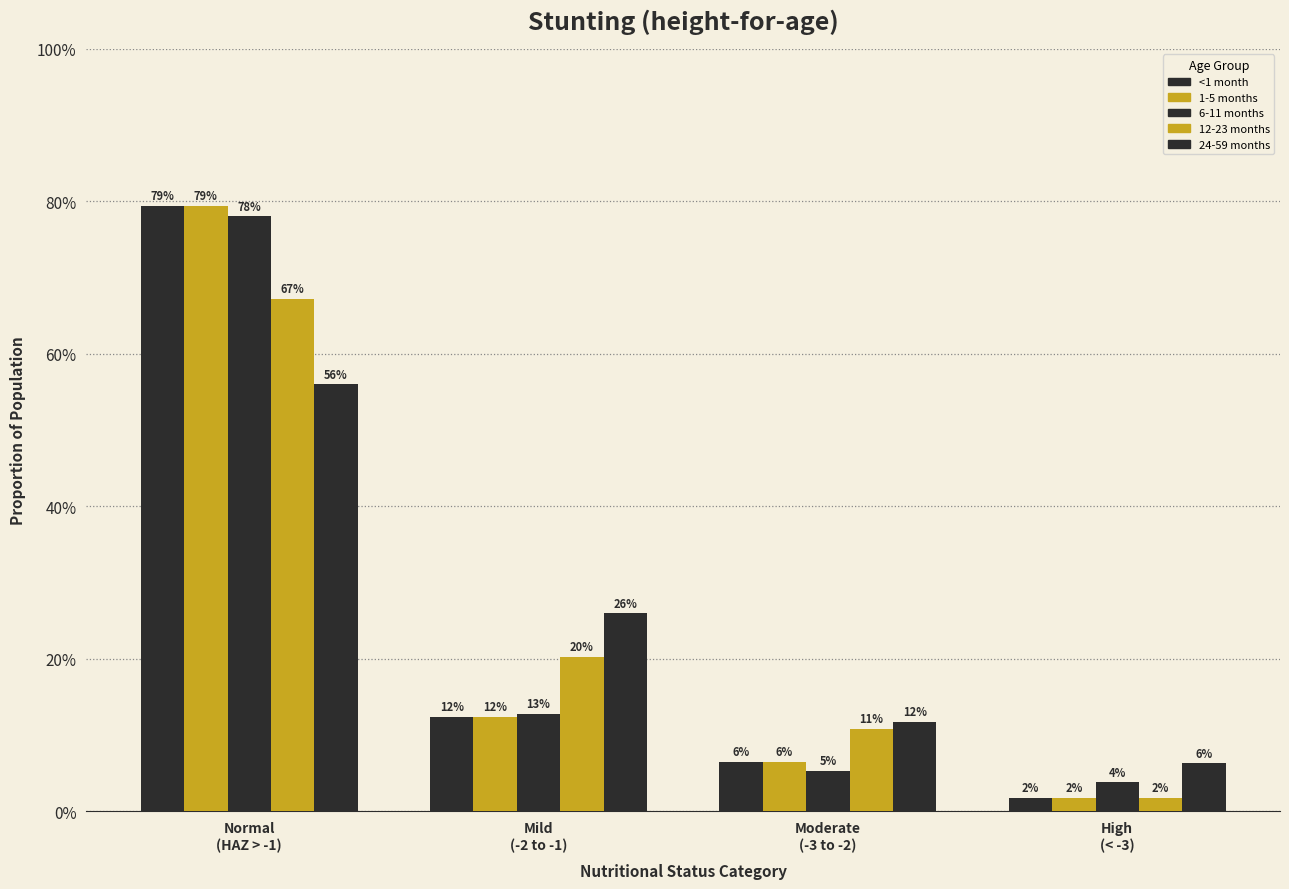

Are the bars grouped side by side (vs. stacked)?

Yes